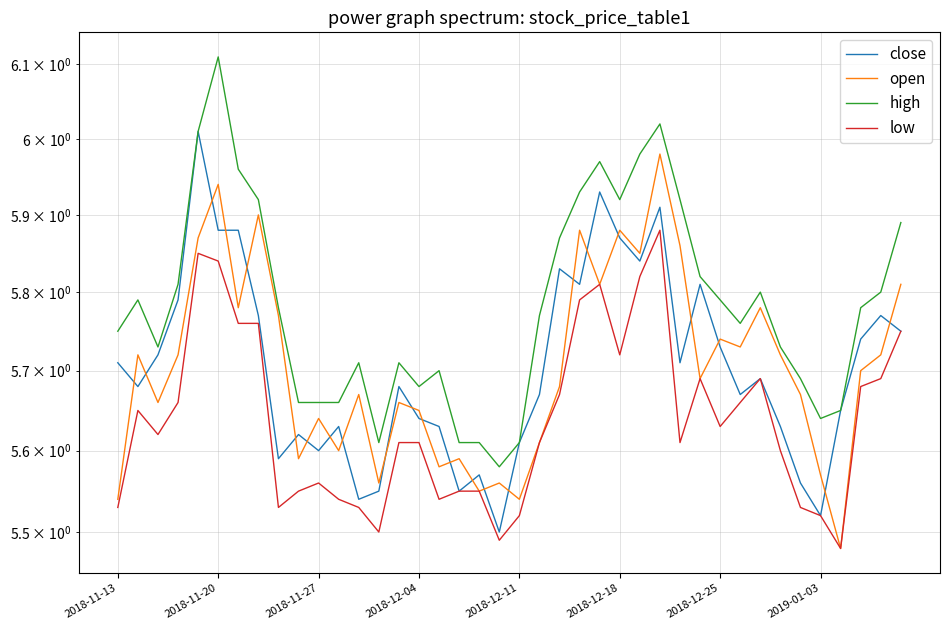

Which series has the largest range (max minus min)?

high